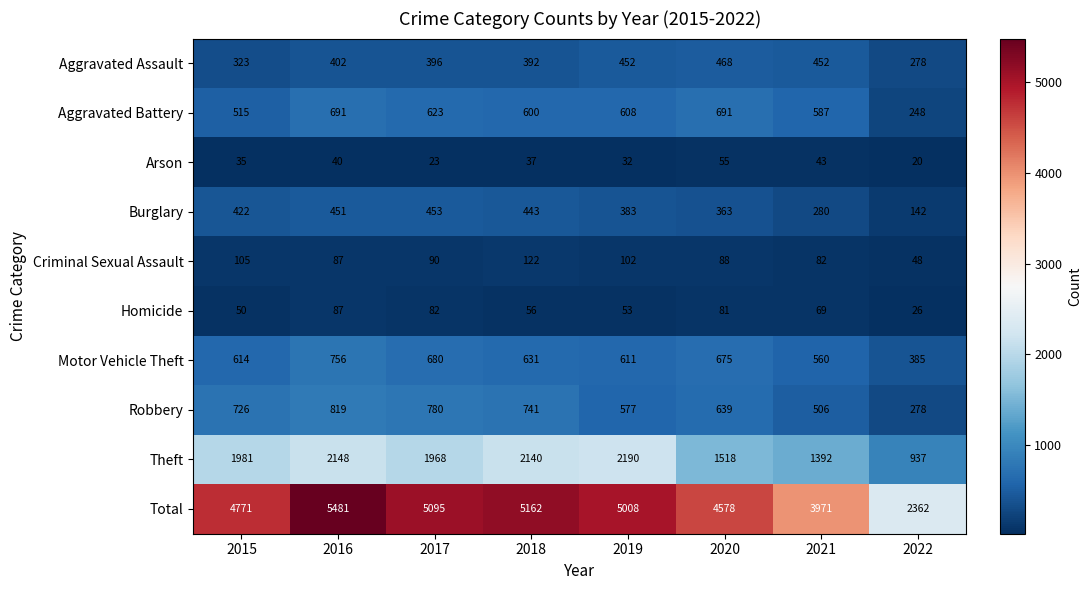

Which label corresponds to the largest value in the chart?

2016